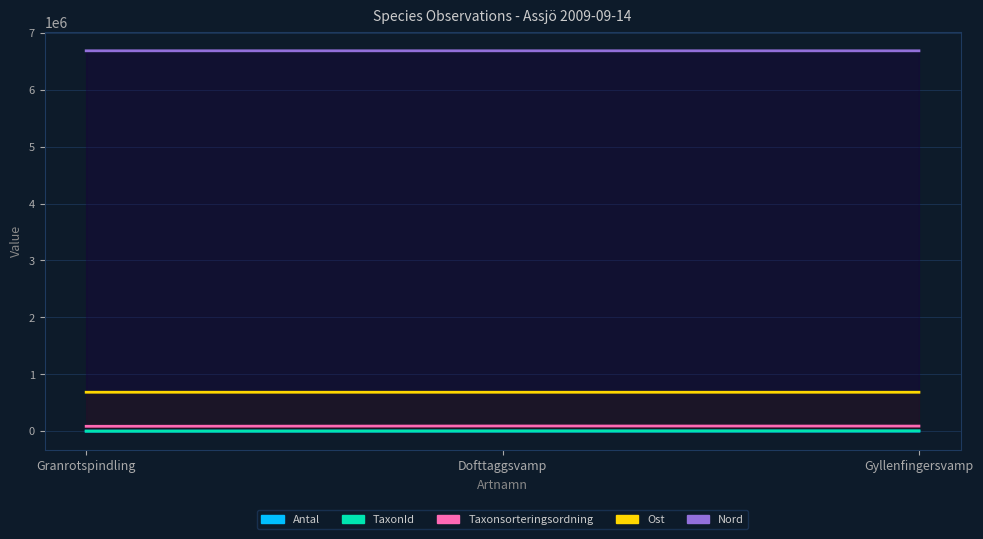

Which series has the largest range (max minus min)?

Taxonsorteringsordning